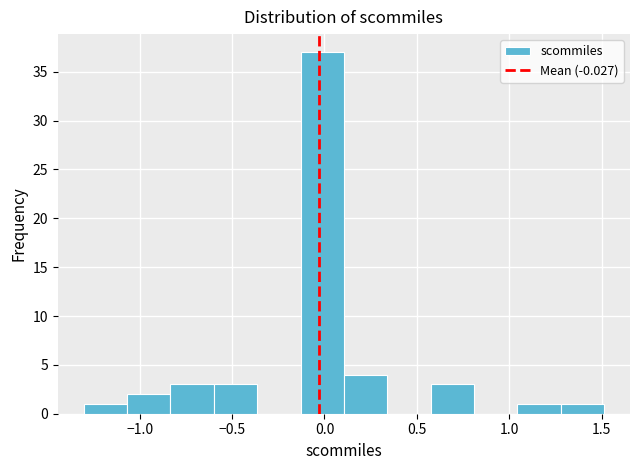

Reading left to right, transcribe this chart: for each bar, give the range it covers on the x-axis and its height. Neither the bar edges nor the heights are printed on the chart, so give them approximately, as read against the axes.

-1.30 to -1.05: 1
-1.05 to -0.85: 2
-0.85 to -0.60: 3
-0.60 to -0.35: 3
-0.35 to -0.15: 0
-0.15 to 0.10: 37
0.10 to 0.35: 4
0.35 to 0.55: 0
0.55 to 0.80: 3
0.80 to 1.05: 0
1.05 to 1.30: 1
1.30 to 1.50: 1